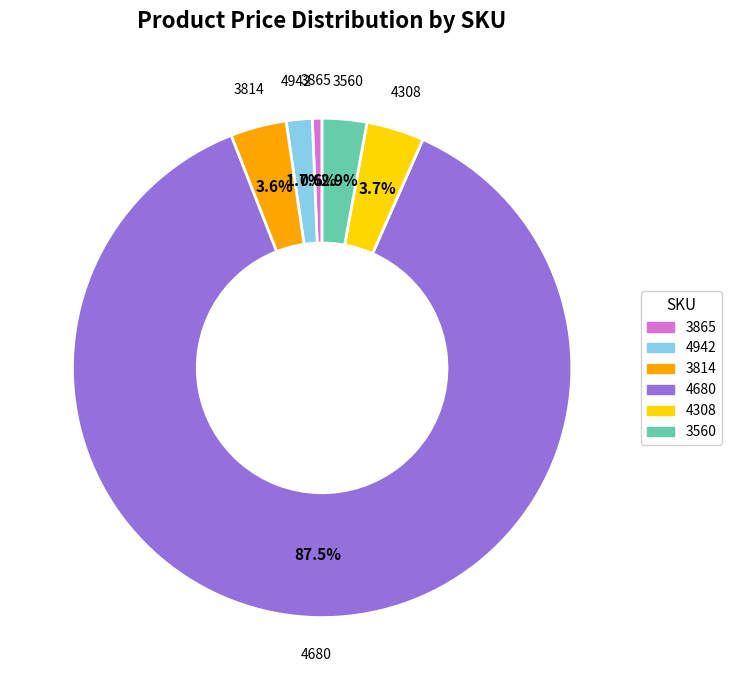

Is it true that 3560 is 3% of the pie?

True